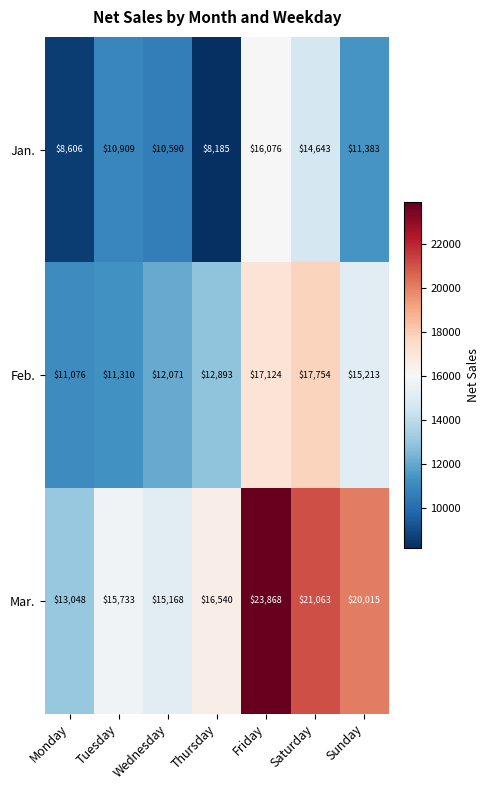

What is the sum of the Jan. values at Wednesday and Saturday?

25233